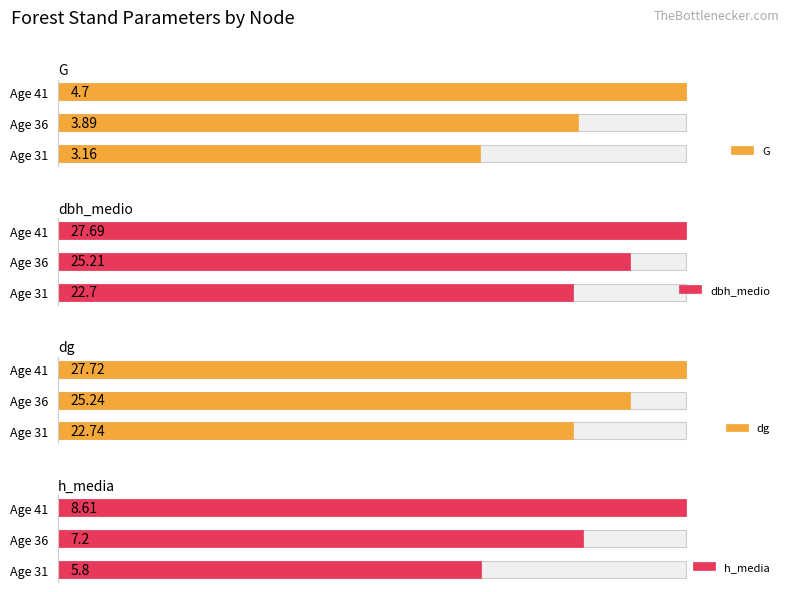

Are the bars horizontal?

Yes